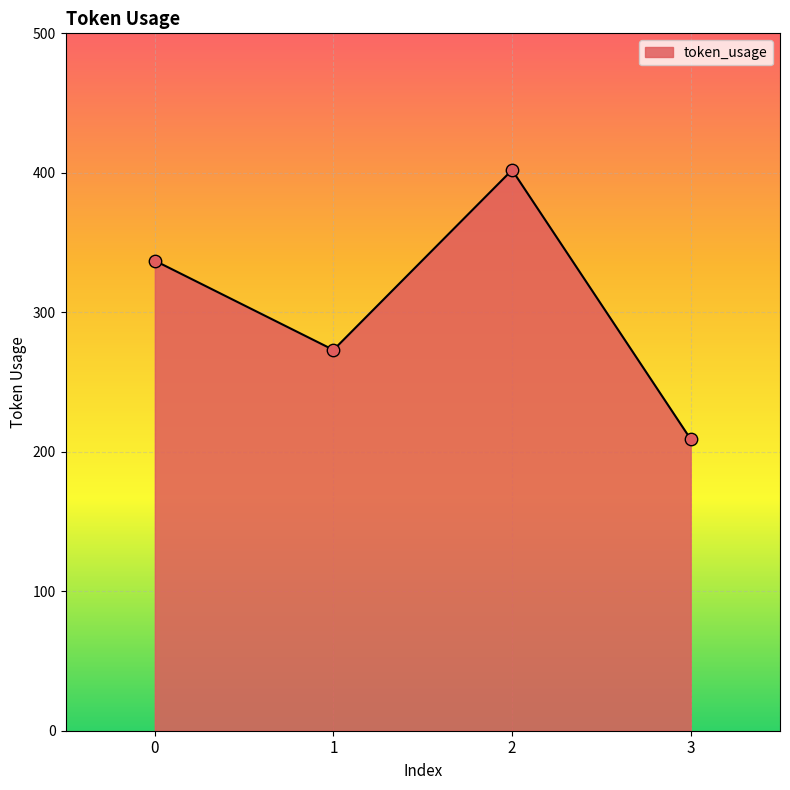

What is the change in value from 1 to 2?

+129